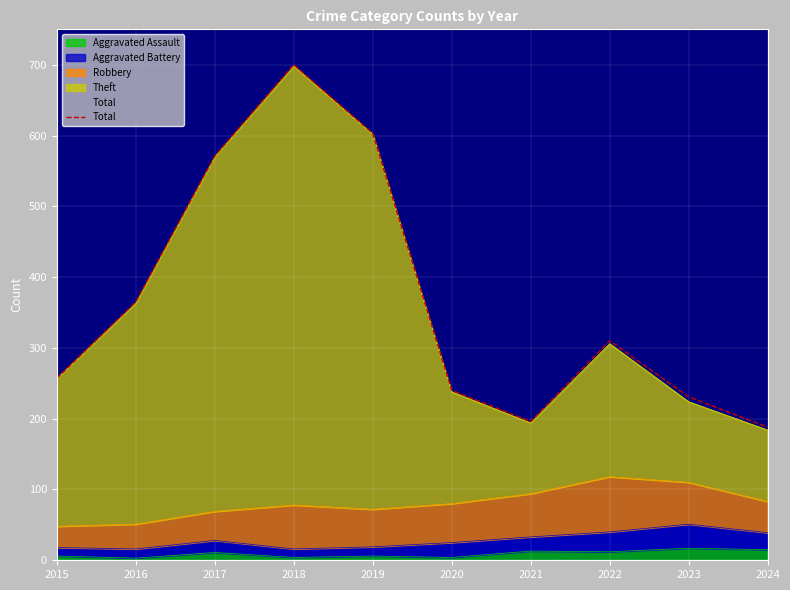

How many points are higher than both their immediate neighbors (excluding endpoints)?

2